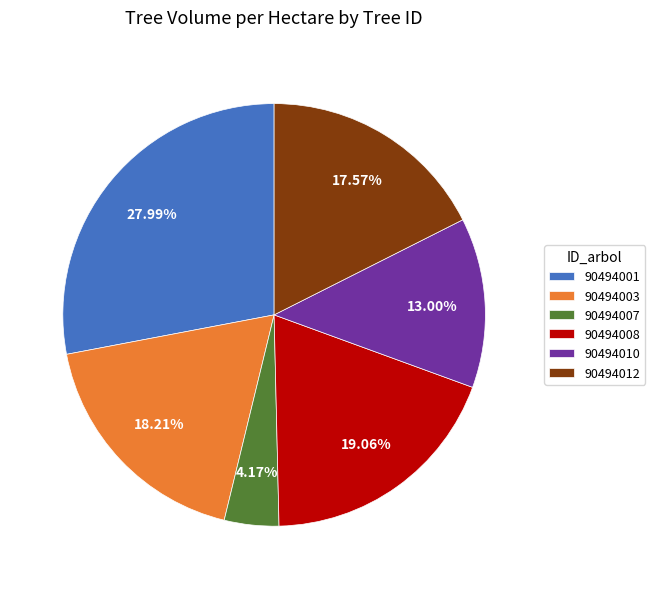

Rank the categories by value from highest to lowest.

90494001, 90494008, 90494003, 90494012, 90494010, 90494007